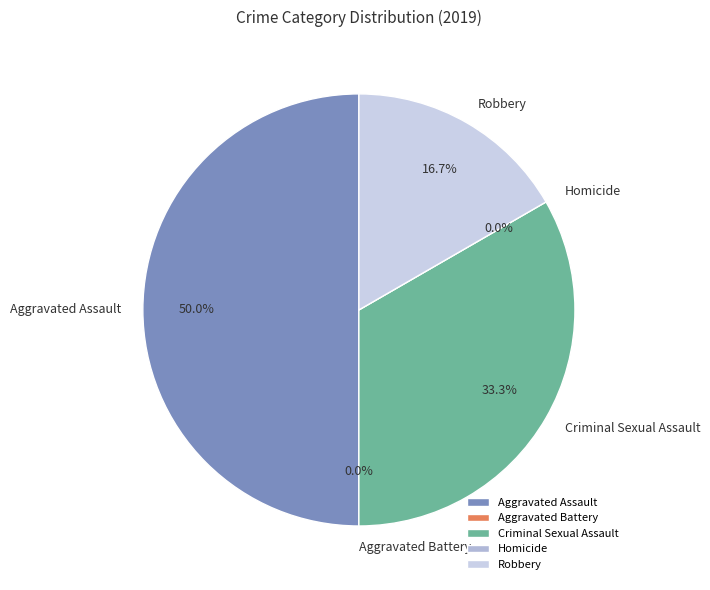

Combined, what portion of the pie is Aggravated Assault and Robbery?

66.7%